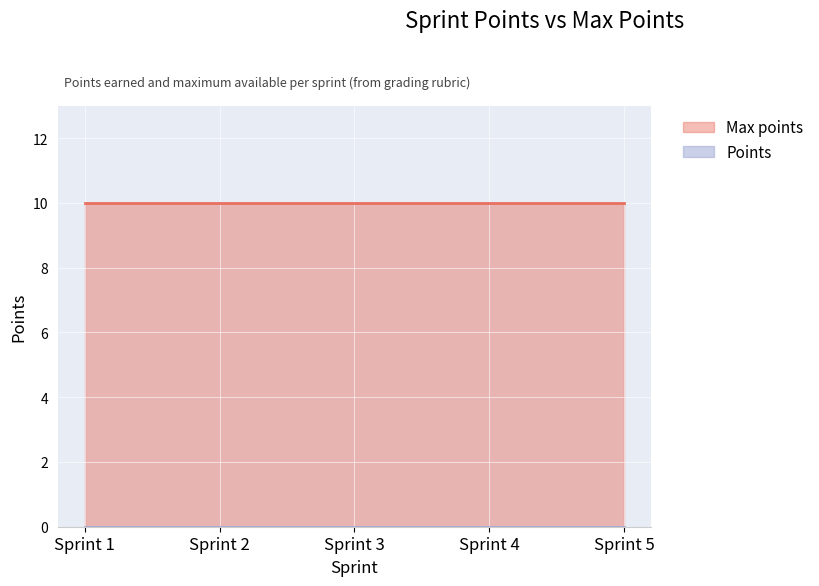

True or false: Max points and Points intersect in this chart.

False